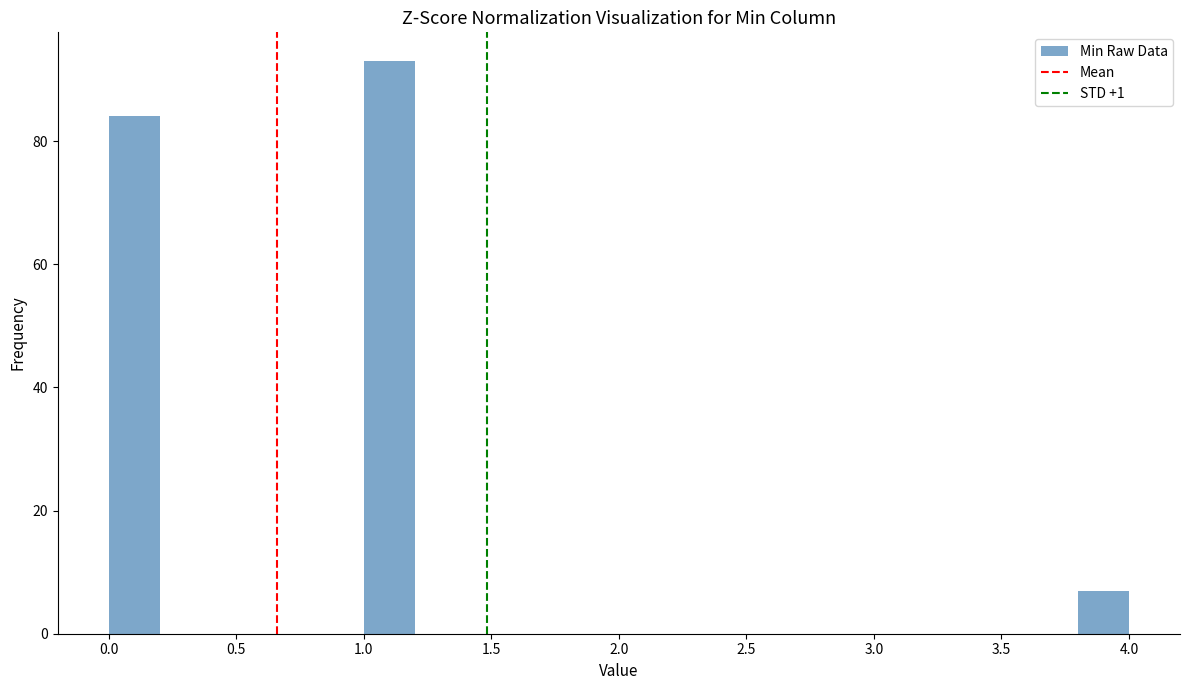

Reading left to right, list every bar in this chart as the range it spans on the x-axis followed by its height. The values are not printed on the chart, so give them approximately, as read against the axis.

0.0 to 0.2: 84
0.2 to 0.4: 0
0.4 to 0.6: 0
0.6 to 0.8: 0
0.8 to 1.0: 0
1.0 to 1.2: 94
1.2 to 1.4: 0
1.4 to 1.6: 0
1.6 to 1.8: 0
1.8 to 2.0: 0
2.0 to 2.2: 0
2.2 to 2.4: 0
2.4 to 2.6: 0
2.6 to 2.8: 0
2.8 to 3.0: 0
3.0 to 3.2: 0
3.2 to 3.4: 0
3.4 to 3.6: 0
3.6 to 3.8: 0
3.8 to 4.0: 8